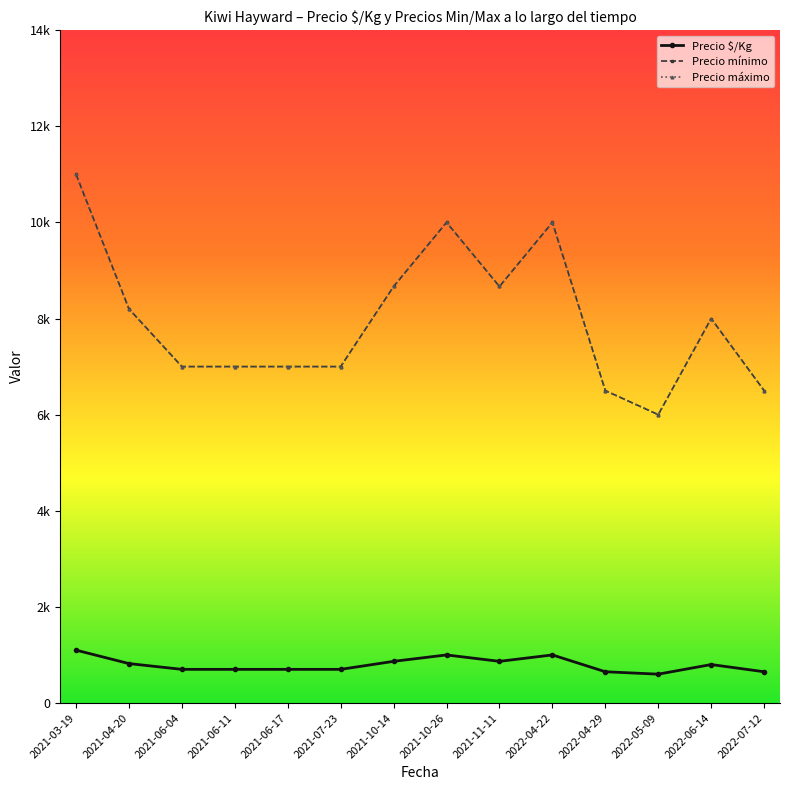

Where is Precio mínimo nearest to the value 8500?

2021-10-14